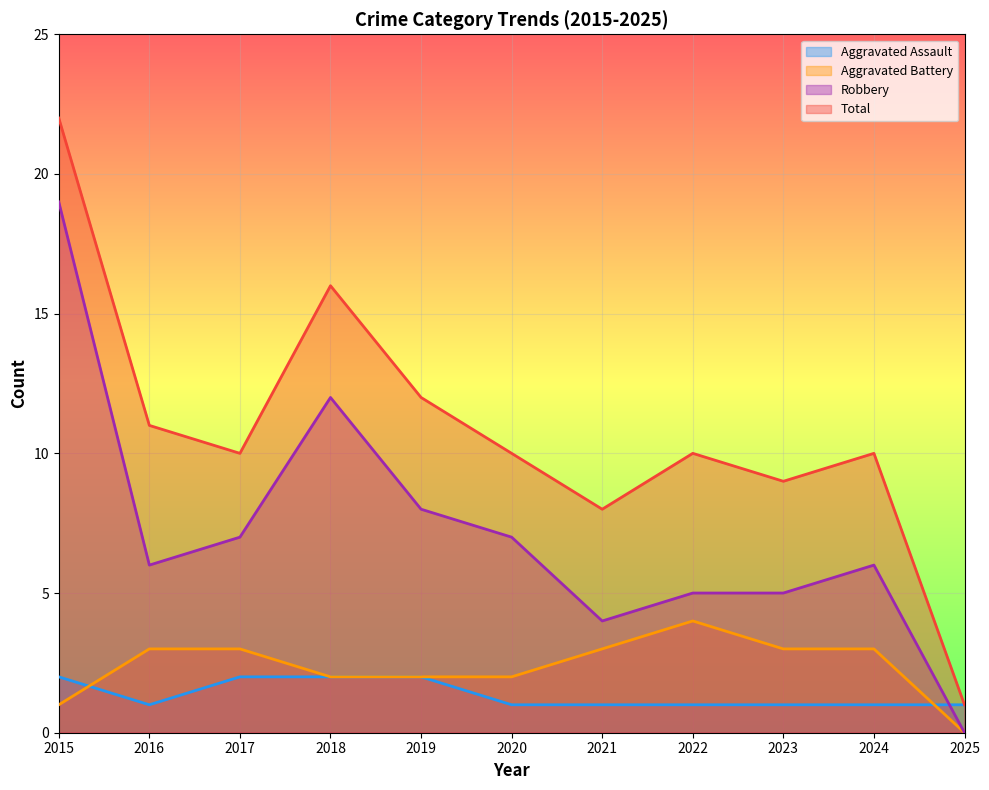

How many data points in Total are less than 10?

3